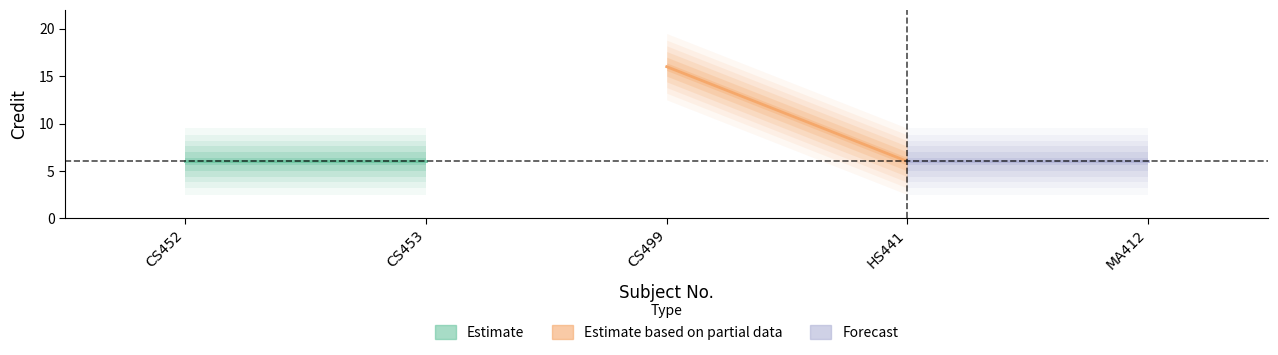

Which series has the largest range (max minus min)?

Estimate based on partial data